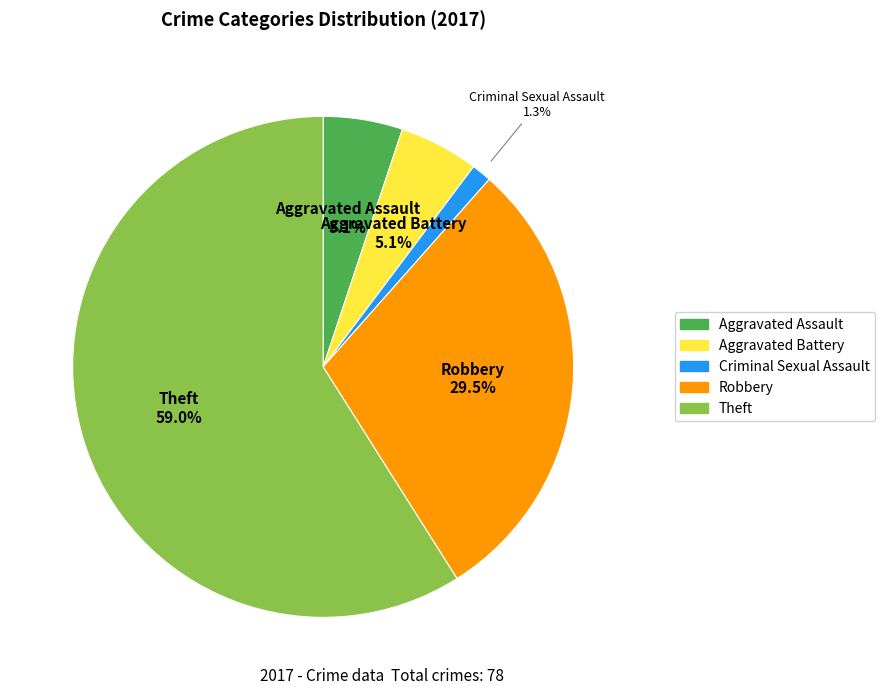

The Criminal Sexual Assault slice represents 1% of the pie. True or false?

True